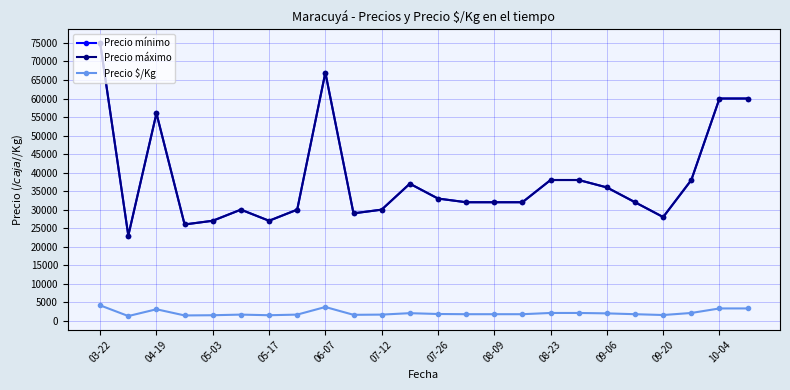

Is this an area chart (filled region under the line)?

No